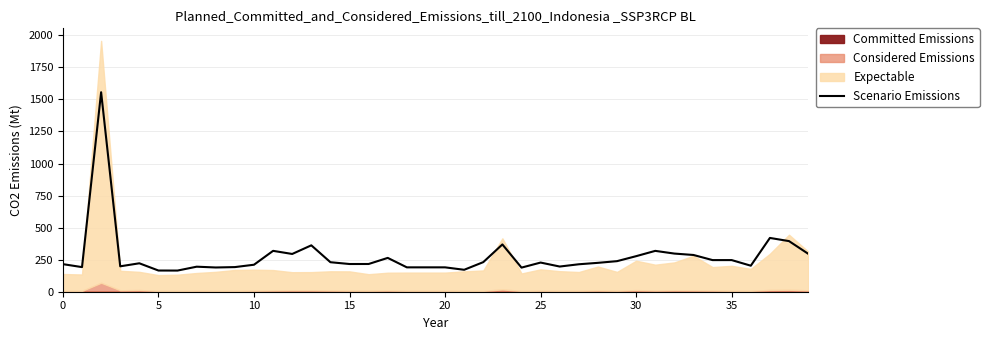

Is it true that the value at 11 is 63.8?

False